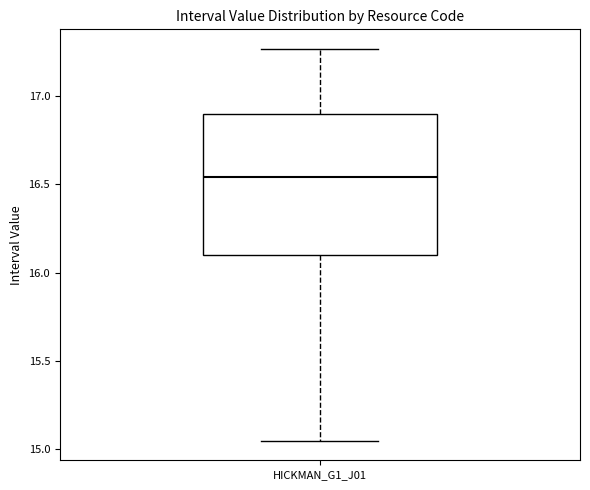

Where does the median line of the box for HICKMAN_G1_J01 sit on the y-axis? The values are not printed on the chart, so give them approximately, as read against the axis.

16.55